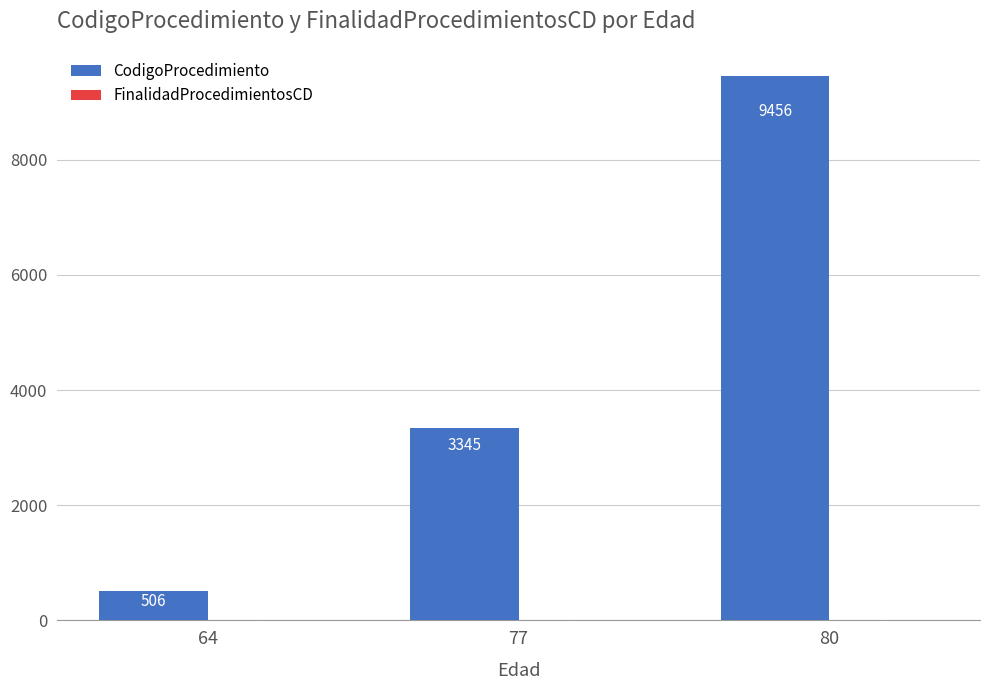

Is it true that CodigoProcedimiento equals 9456 at 80?

True